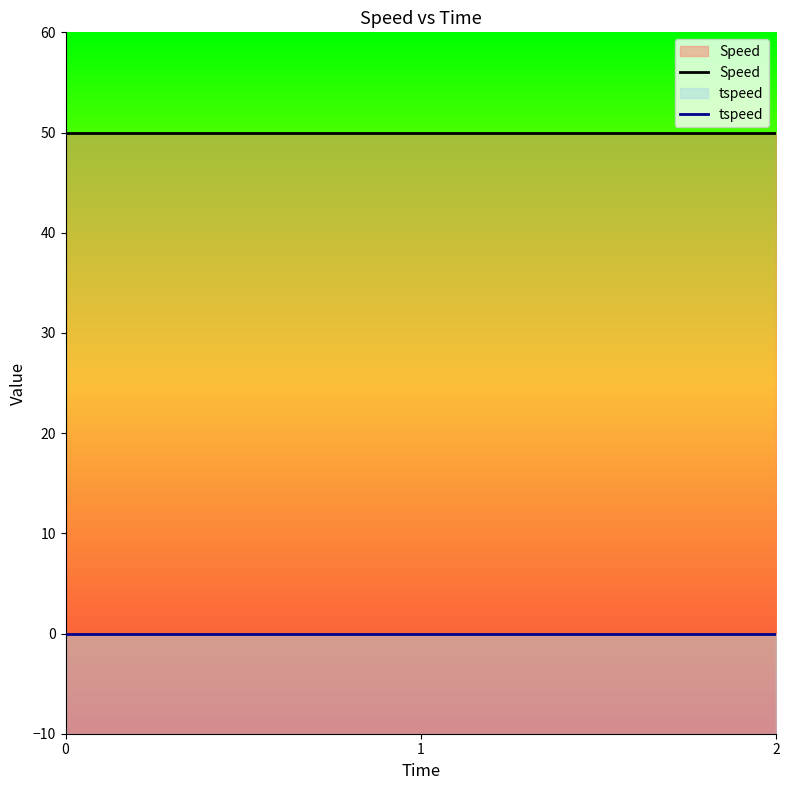

Is the value of Speed at 0 greater than the value of tspeed at 2?

Yes